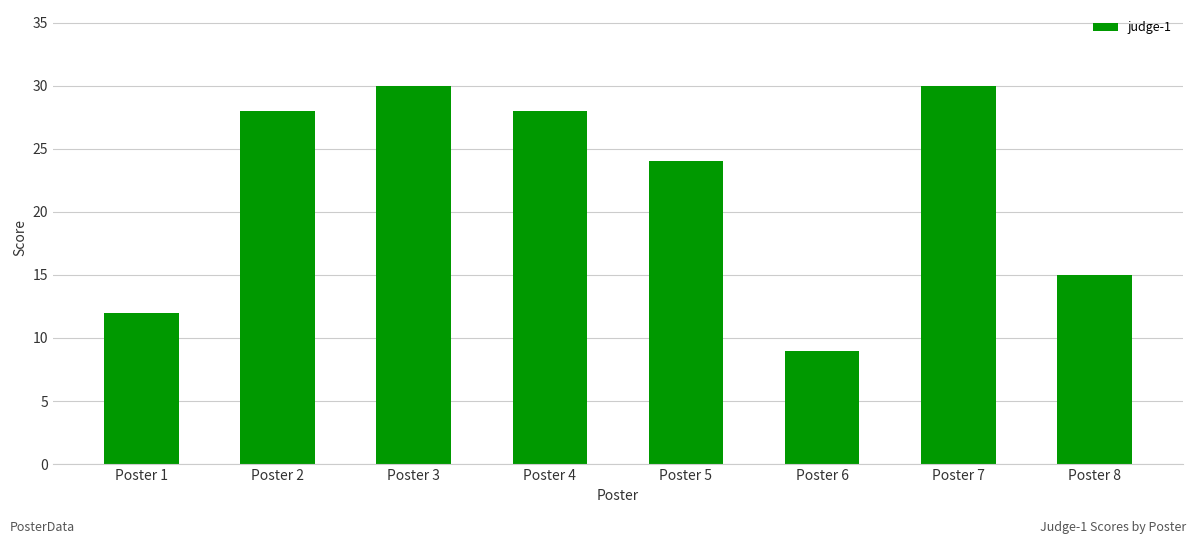

What is the value of the 2nd bar from the left?

28